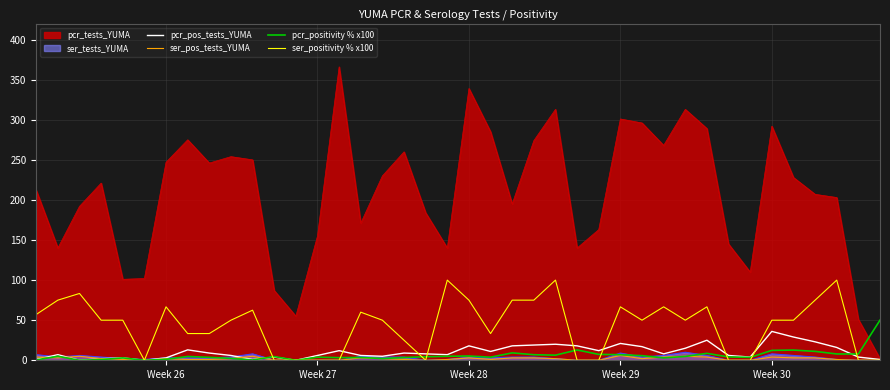

True or false: pcr_pos_tests_YUMA has more than 1 interior local peaks.

True